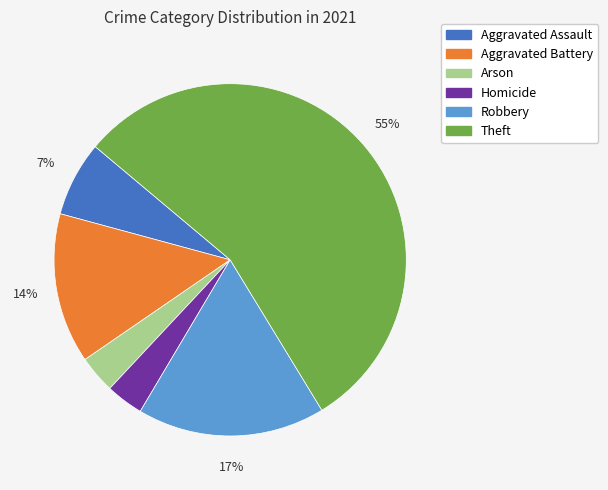

Is there any slice that represents more than half of the pie?

Yes